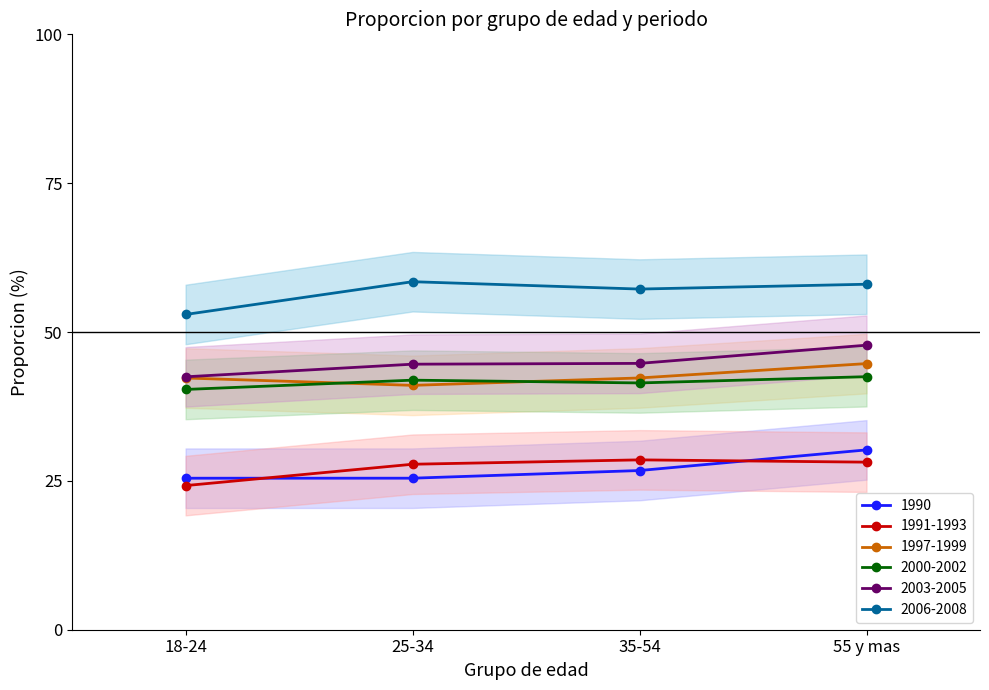

True or false: 2000-2002 and 2006-2008 cross at least once.

False